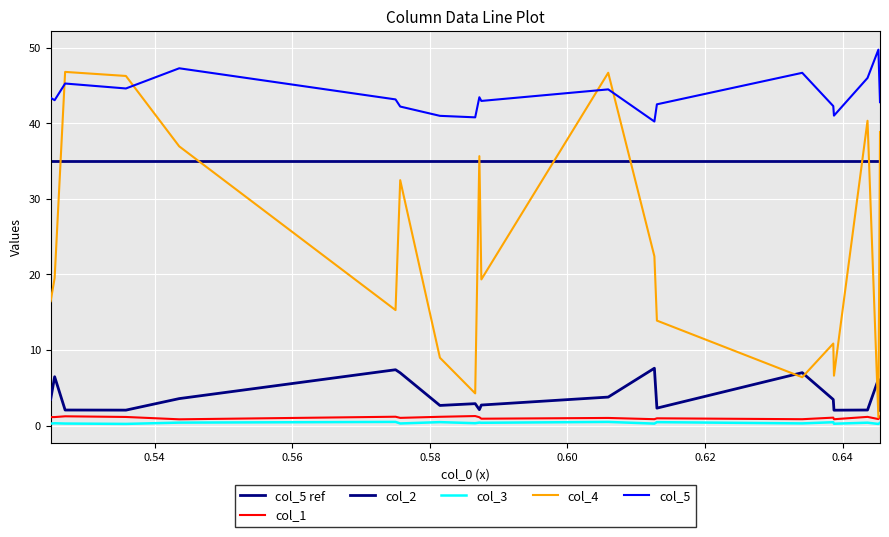

True or false: col_1 and col_4 intersect in this chart.

False